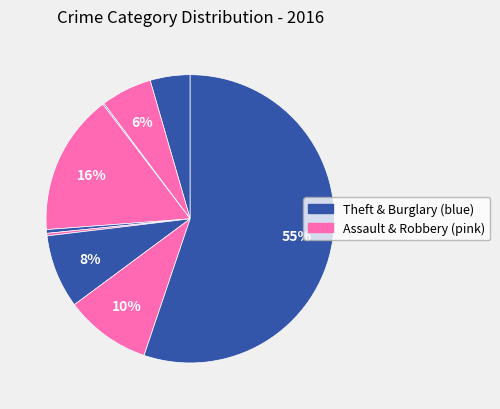

Does any single category account for the majority?

Yes